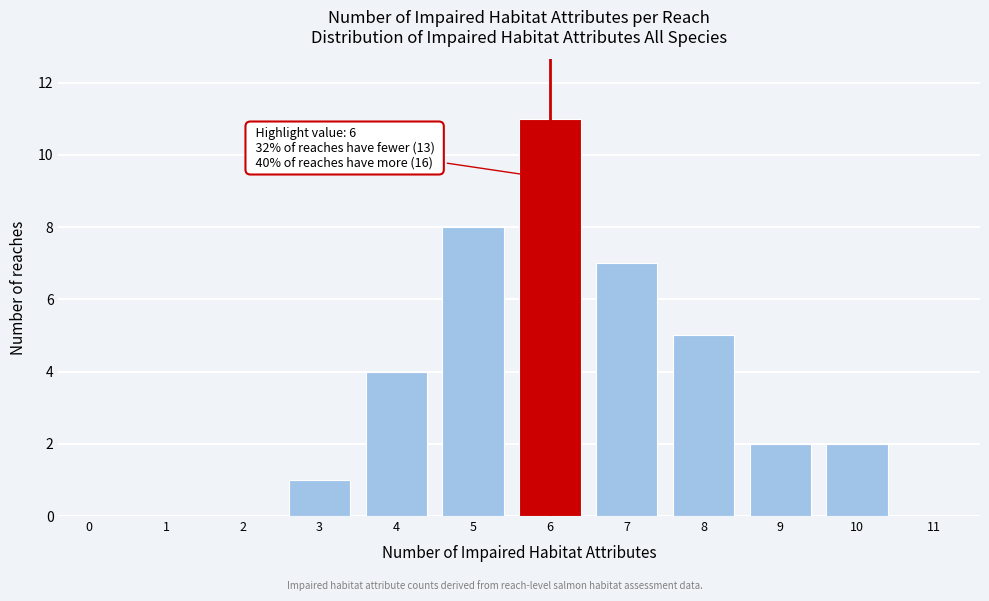

Reading left to right, transcribe all the data shown in this chart.

0=0	1=0	2=0	3=1	4=4	5=8	6=11	7=7	8=5	9=2	10=2	11=0